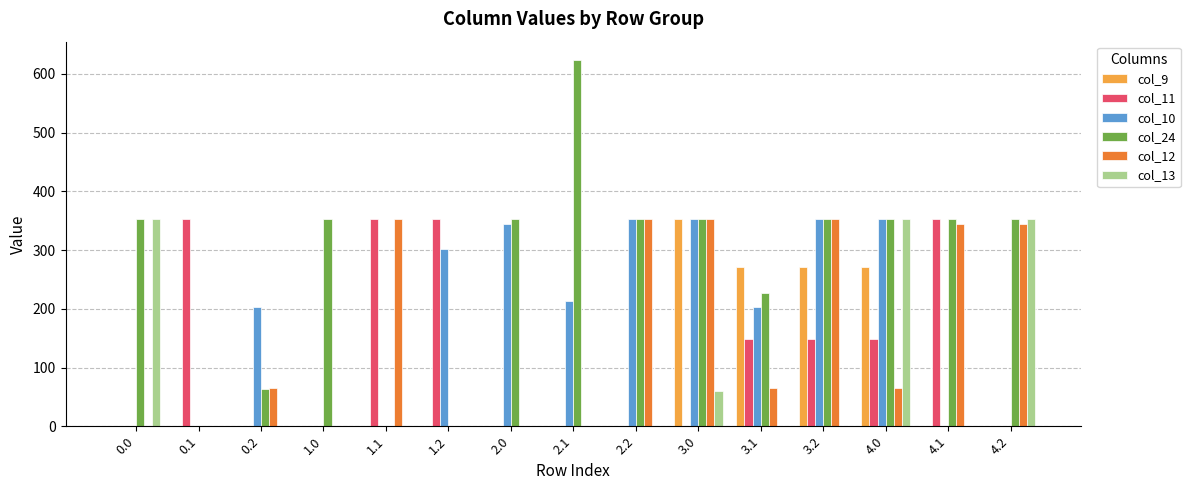

How many groups of bars are there?

15